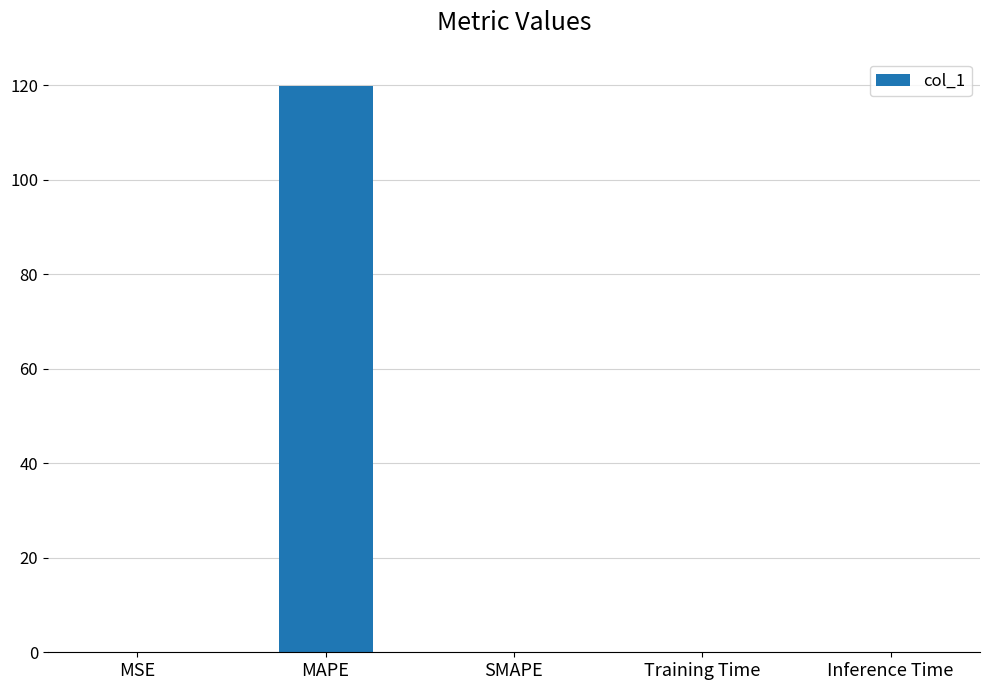

The value at SMAPE is 0.0. True or false?

True